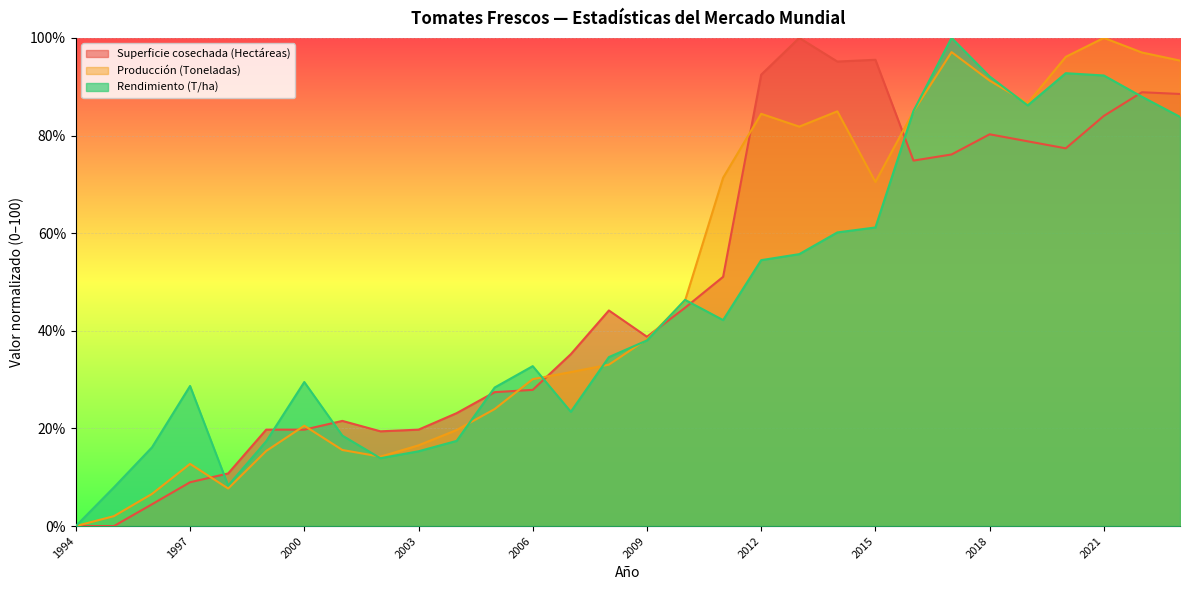

How many times do Rendimiento (T/ha) and Producción (Toneladas) cross each other?

9